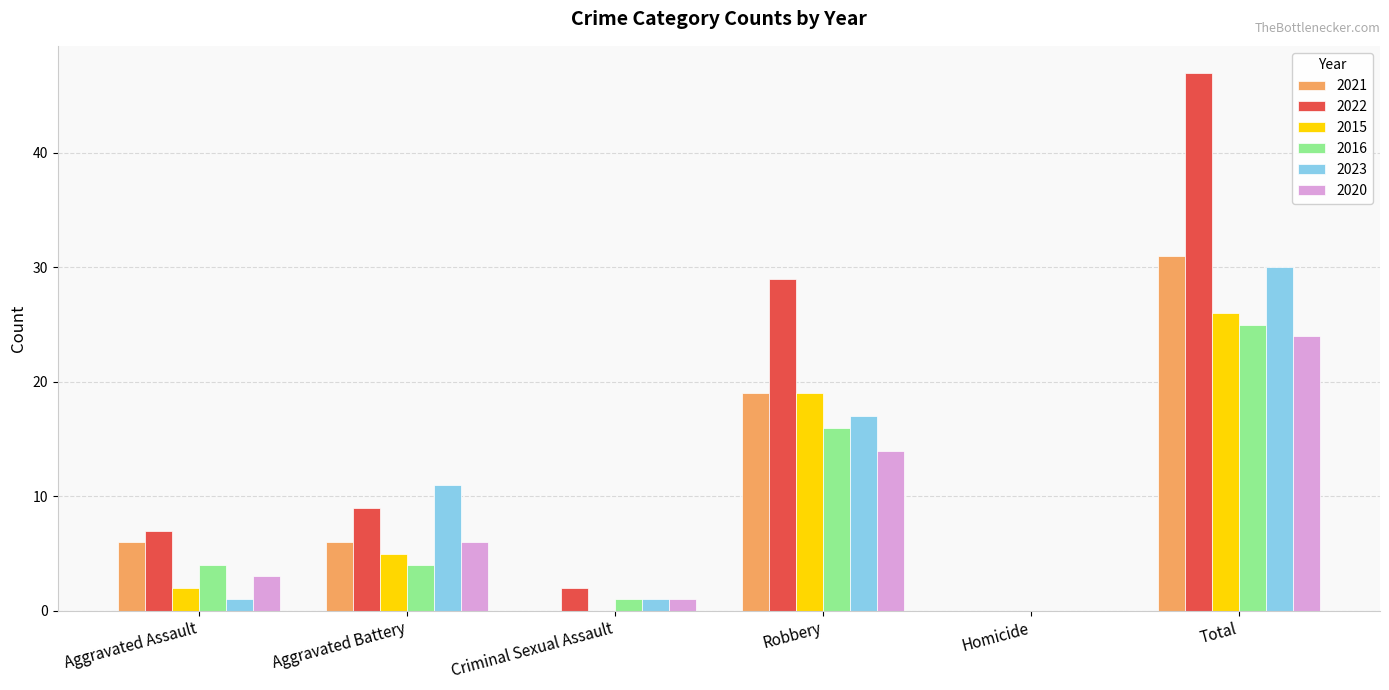

At which category is the sum across all series the highest?

Total